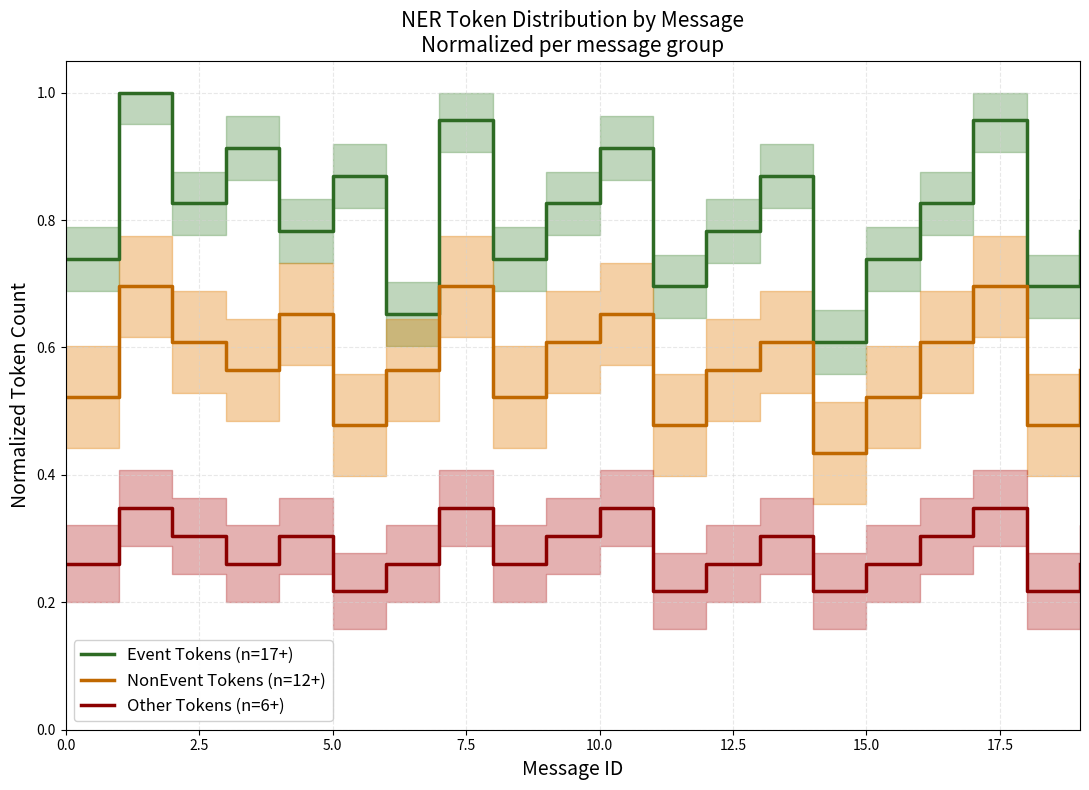

The Event Tokens (n=17+) series shows 0.2 at 10.0. True or false?

False